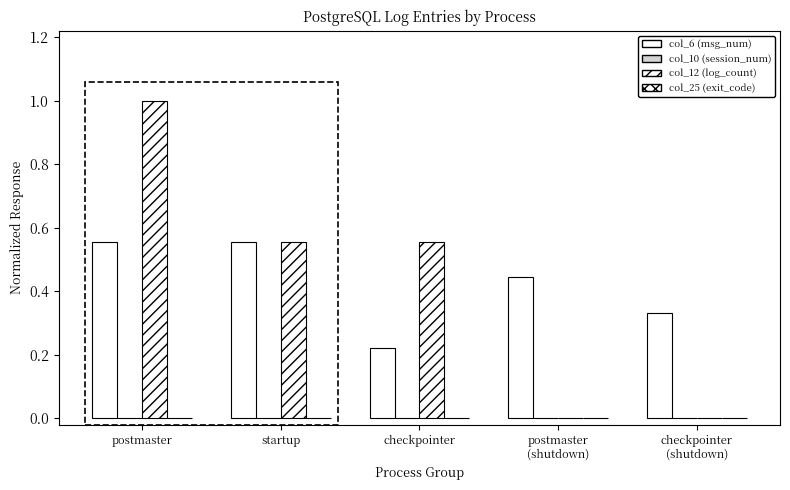

Rank the series by their maximum value, from highest to lowest.

col_12 (log_count), col_6 (msg_num), col_10 (session_id_num), col_25 (exit_code)